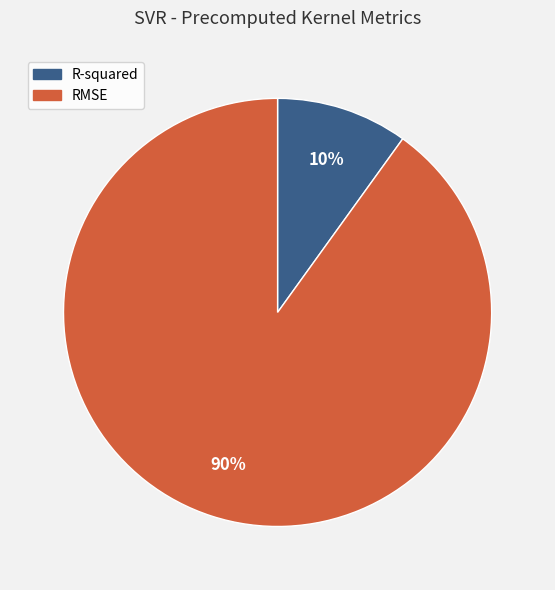

Rank the categories by value from highest to lowest.

RMSE, R-squared